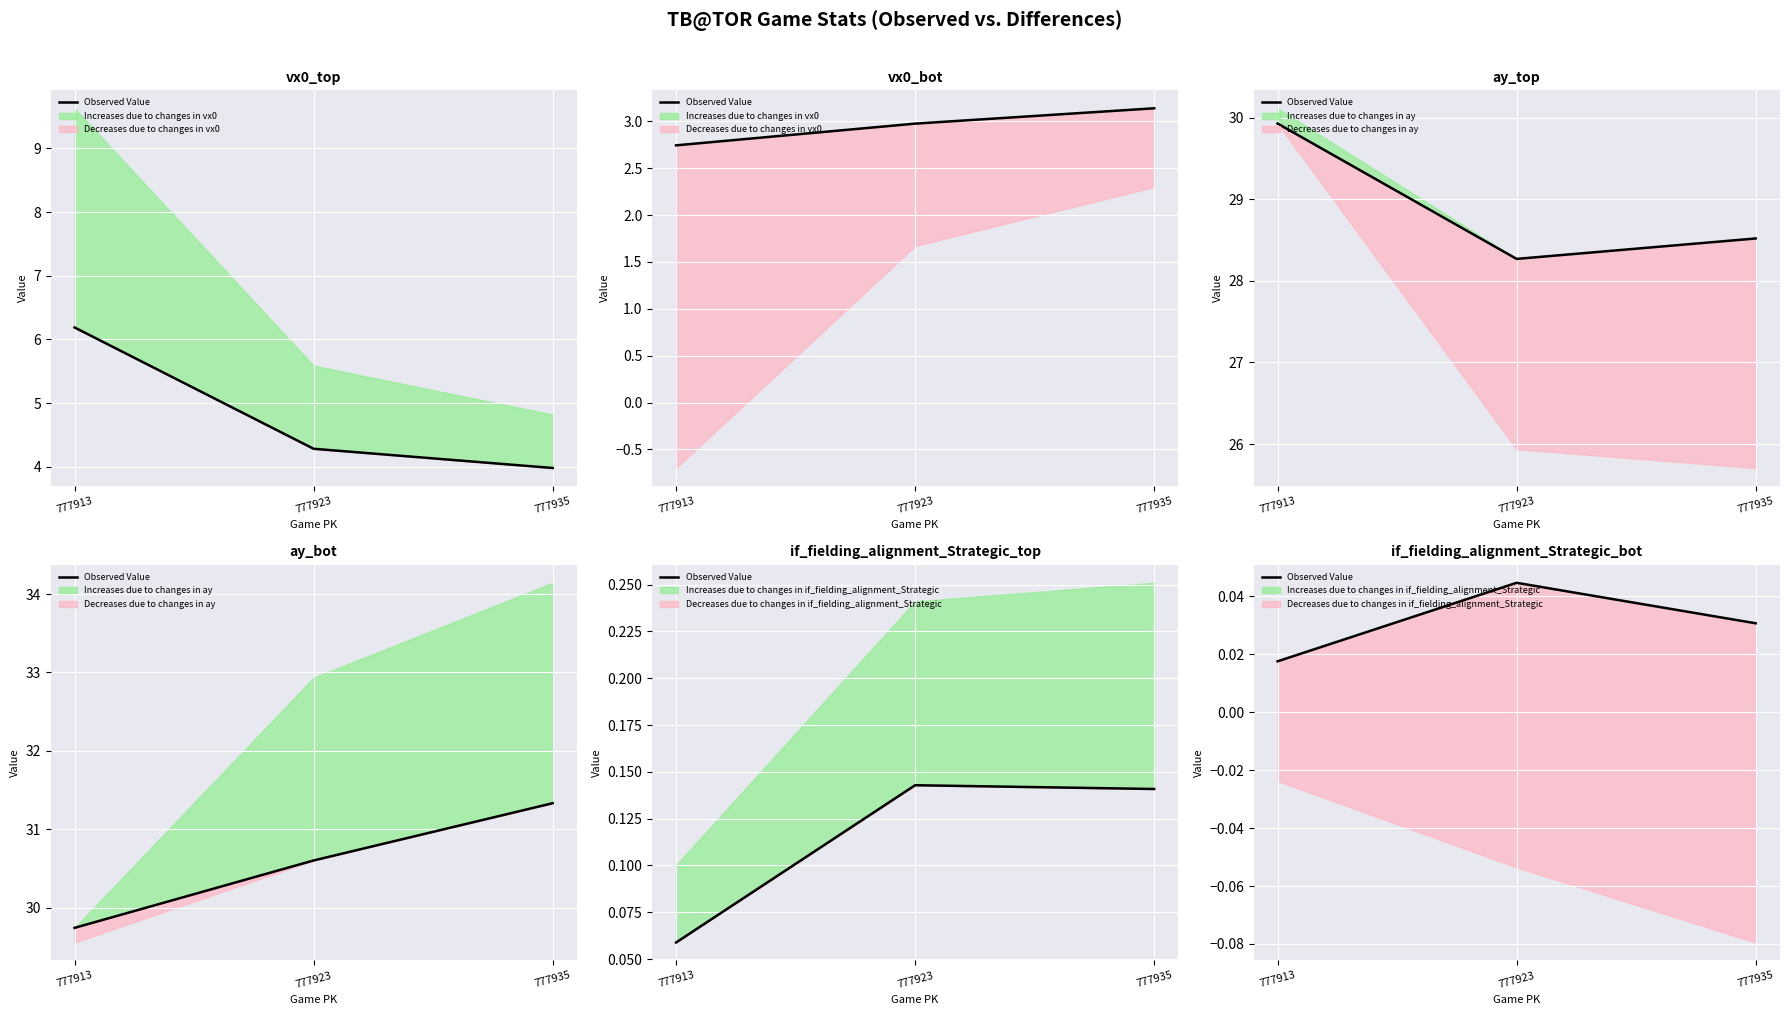

Between 777913 and 777923, which is larger?

777923